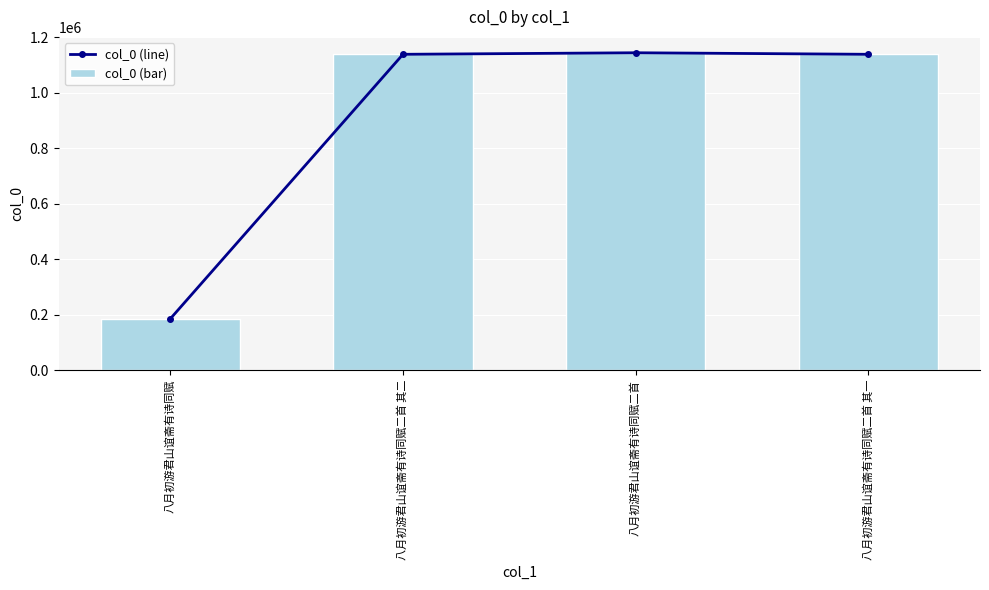

What is the difference between the second highest and second lowest values in the col_0 (bar) series?

1